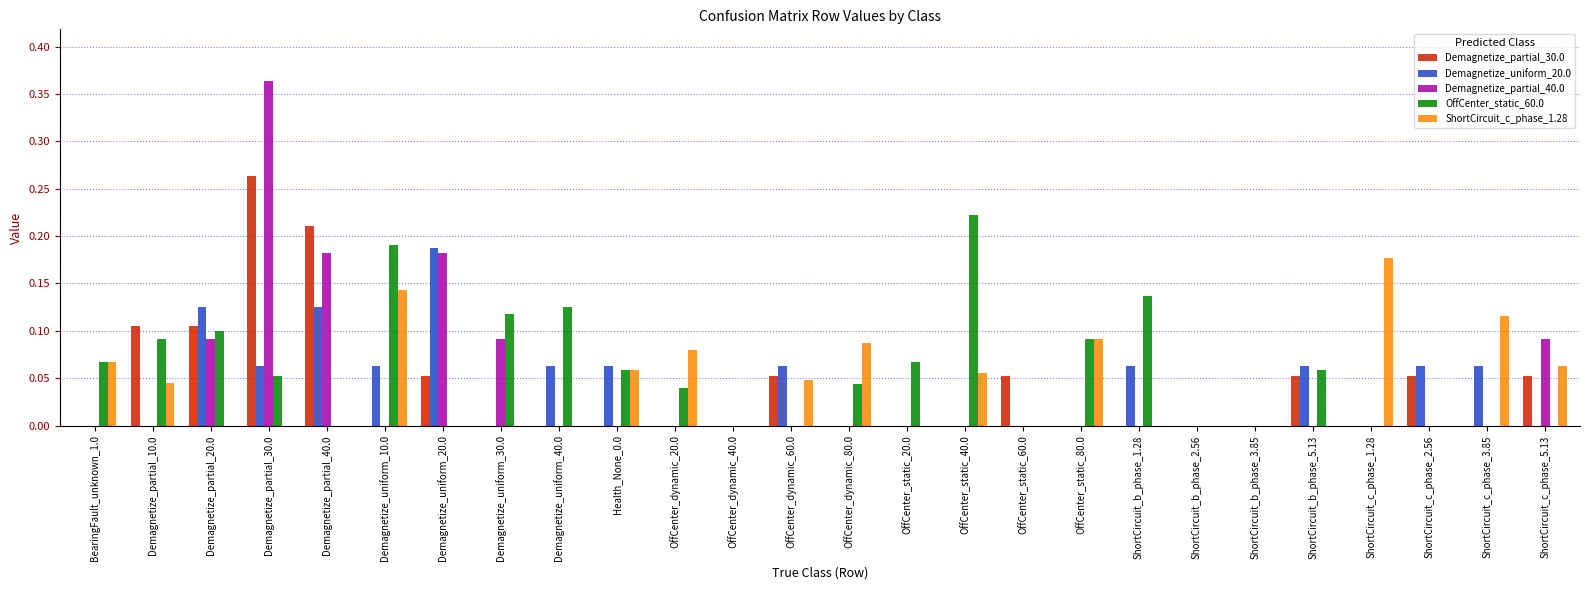

The value of Demagnetize_uniform_20.0 at ShortCircuit_c_phase_3.85 is 0.1. True or false?

True